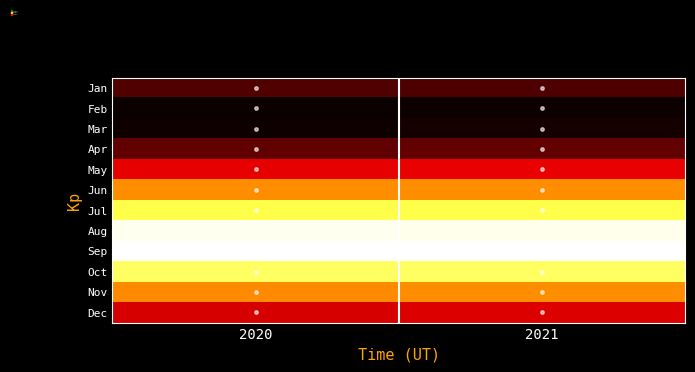

Rank the series by their maximum value, from highest to lowest.

Sep, Aug, Oct, Jul, Nov, Jun, May, Dec, Apr, Jan, Mar, Feb